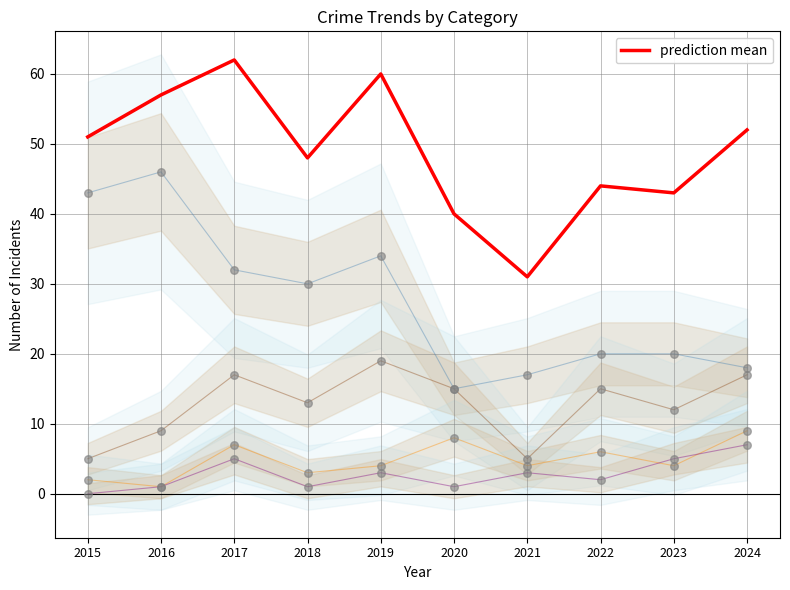

Approximately how many times larger is the value at 2016 compared to 2019?

0.9